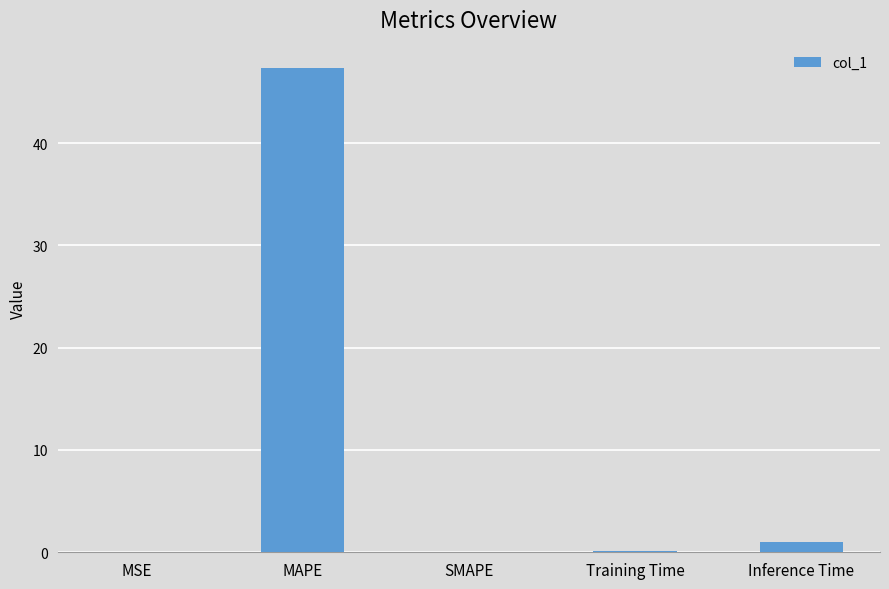

Is it true that the value at MAPE is 19.9?

False